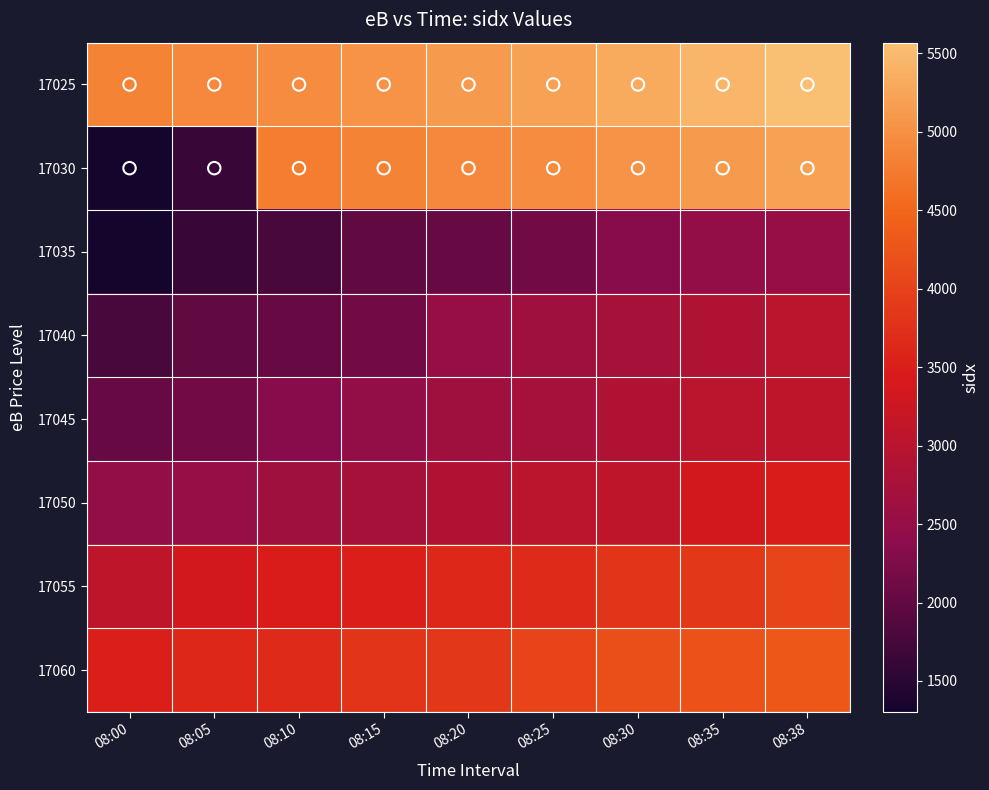

Reading left to right, list all the values displayed in this chart.

17025: 08:00=4840	08:05=4906	08:10=4965	08:15=5040	08:20=5123	08:25=5203	08:30=5312	08:35=5467	08:38=5567
17030: 08:00=1303	08:05=1631	08:10=4776	08:15=4840	08:20=4906	08:25=4965	08:30=5040	08:35=5123	08:38=5203
17035: 08:00=1303	08:05=1631	08:10=1776	08:15=1988	08:20=2039	08:25=2147	08:30=2339	08:35=2470	08:38=2526
17040: 08:00=1776	08:05=1988	08:10=2039	08:15=2147	08:20=2526	08:25=2665	08:30=2737	08:35=2885	08:38=3032
17045: 08:00=2039	08:05=2147	08:10=2339	08:15=2470	08:20=2665	08:25=2737	08:30=2885	08:35=3032	08:38=3079
17050: 08:00=2470	08:05=2526	08:10=2665	08:15=2737	08:20=2885	08:25=3032	08:30=3079	08:35=3356	08:38=3474
17055: 08:00=3079	08:05=3356	08:10=3474	08:15=3516	08:20=3624	08:25=3678	08:30=3803	08:35=3854	08:38=4039
17060: 08:00=3516	08:05=3624	08:10=3678	08:15=3803	08:20=3854	08:25=4039	08:30=4168	08:35=4217	08:38=4306